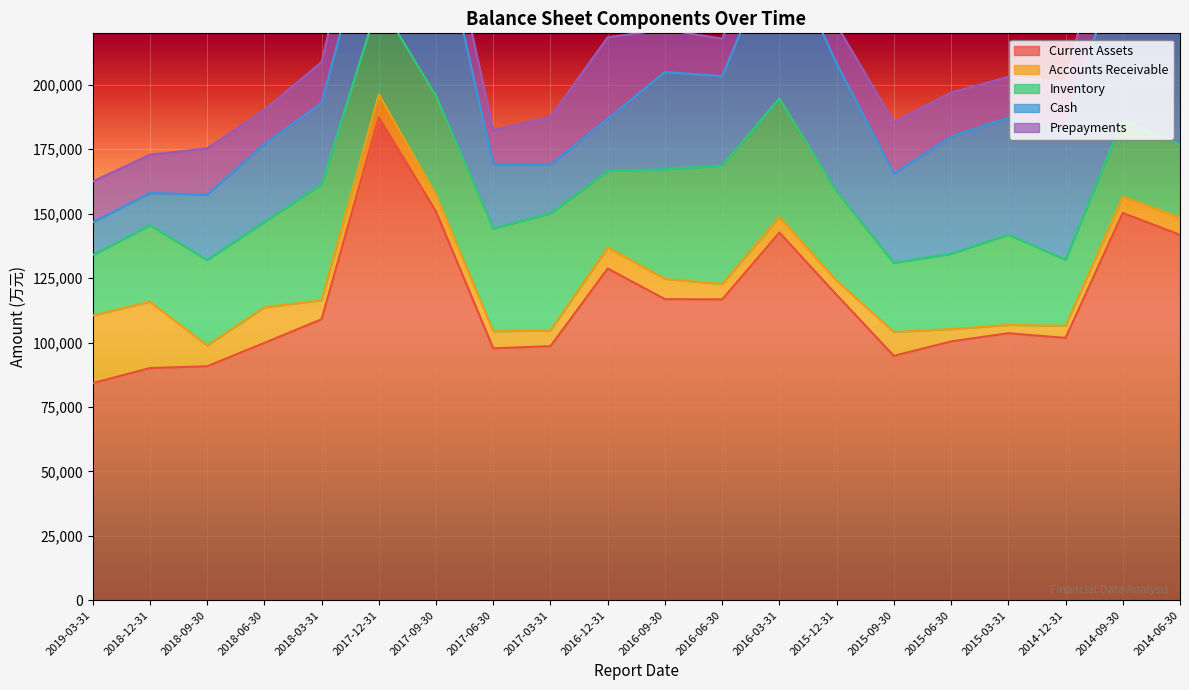

What is the difference between the maximum and minimum values in the Accounts Receivable series?

23018